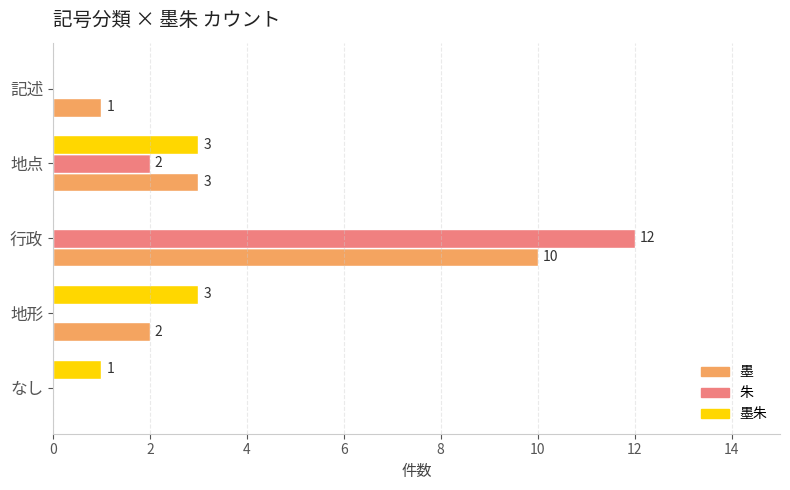

What is the sum of all 墨朱 values?

7